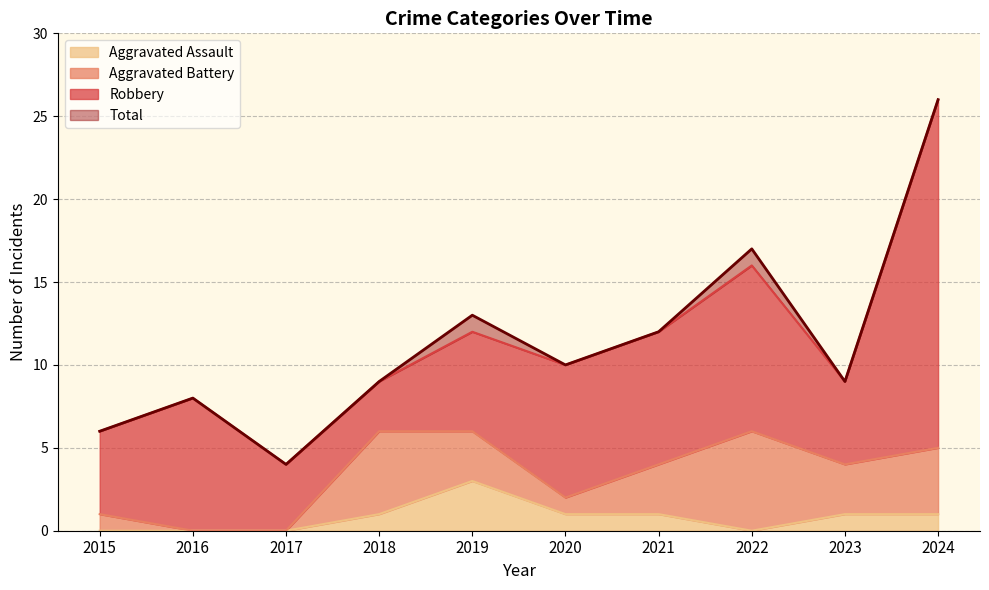

Which category has the lowest value in the Total series?

2017